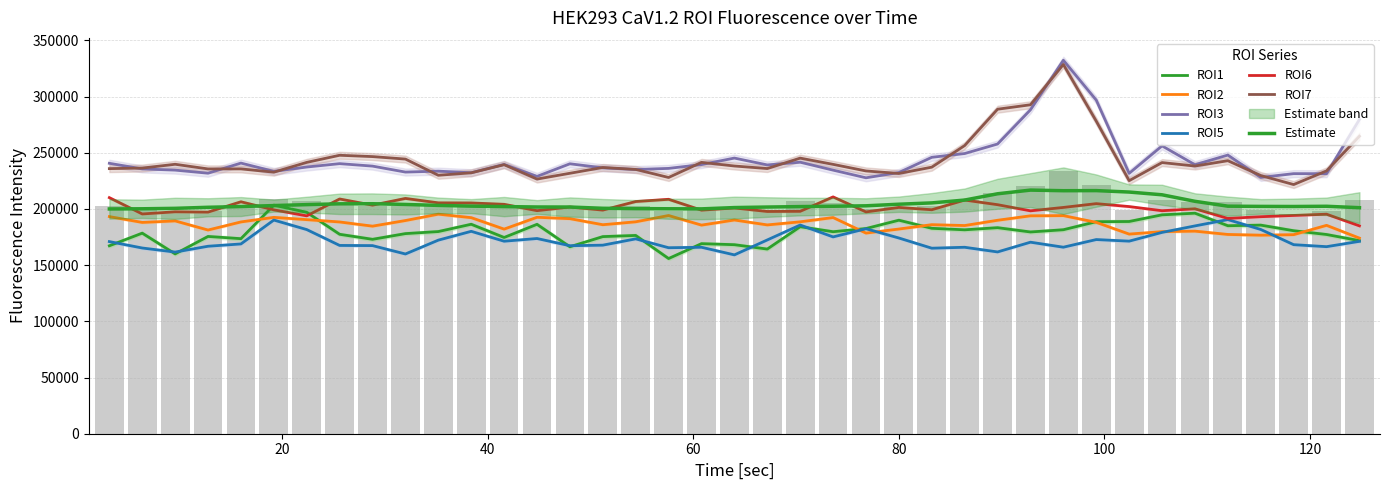

What is the maximum value shown in the chart?

332382